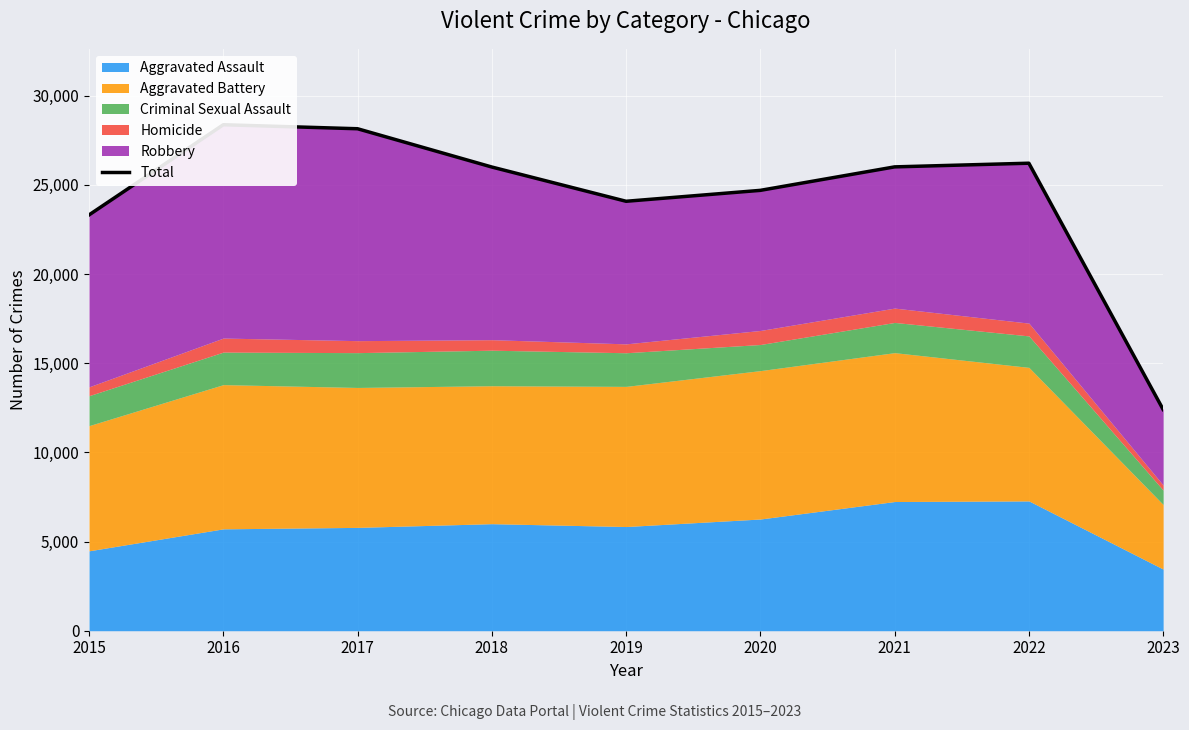

Is it true that the value at 2015 is 38504?

False